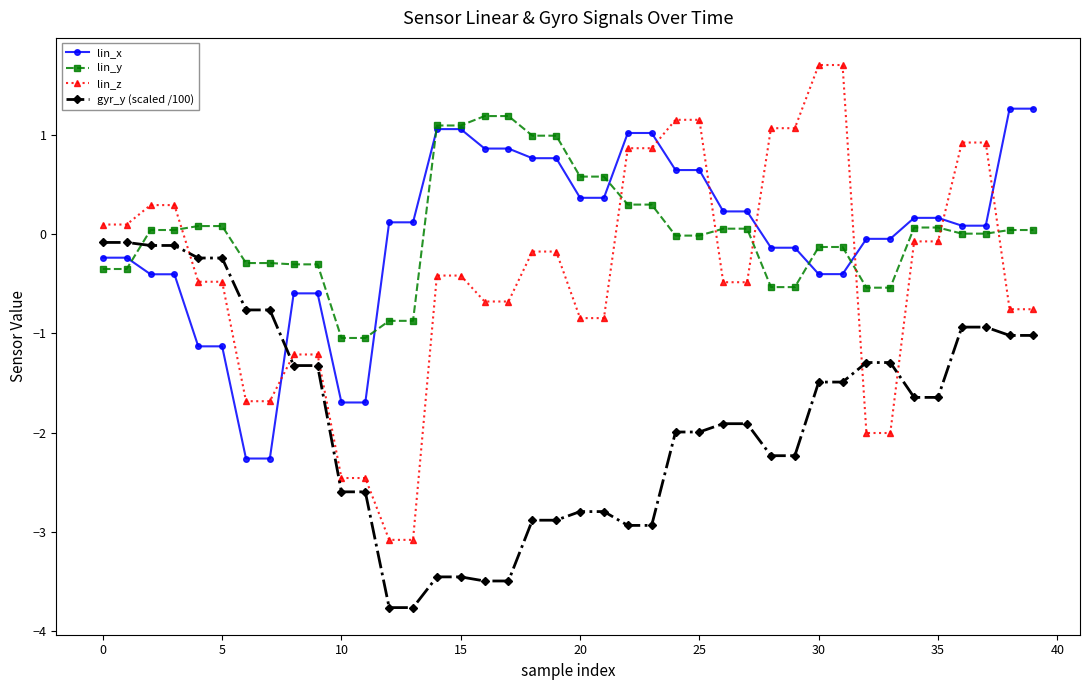

What is the sum of all gyr_y (scaled /100) values?

-73.9